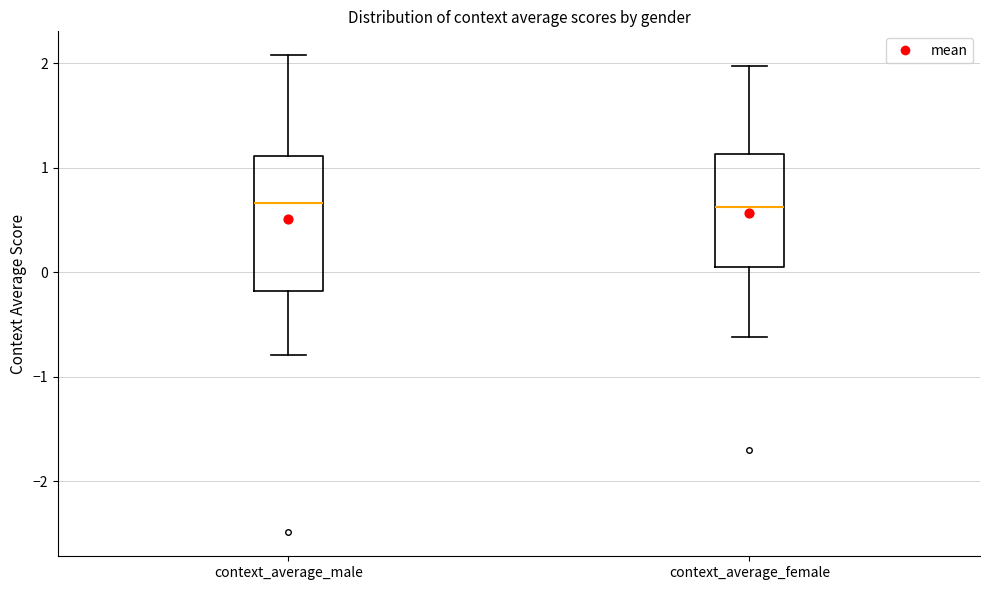

Reading left to right, transcribe this box plot: for each box, give where its median line is, the range the box spans, and where its two whiskers end, as read against the y-axis. The values are not printed on the chart, so give them approximately, as read against the axis.

context_average_male: median 0.7, box -0.2 to 1.1, whiskers -0.8 to 2.1
context_average_female: median 0.6, box 0.0 to 1.1, whiskers -0.6 to 2.0